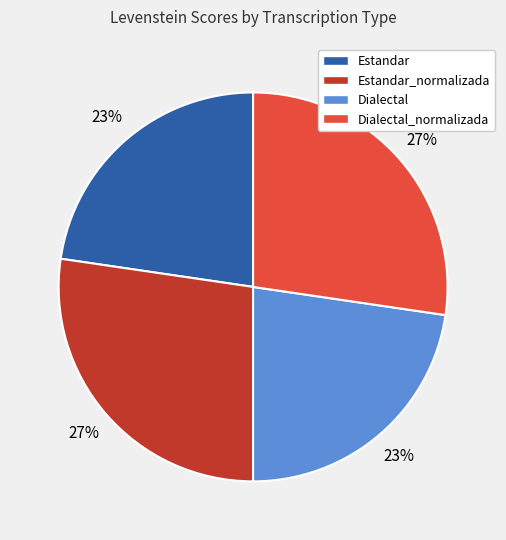

What percentage is the Estandar_normalizada slice, to the nearest percent?

27%